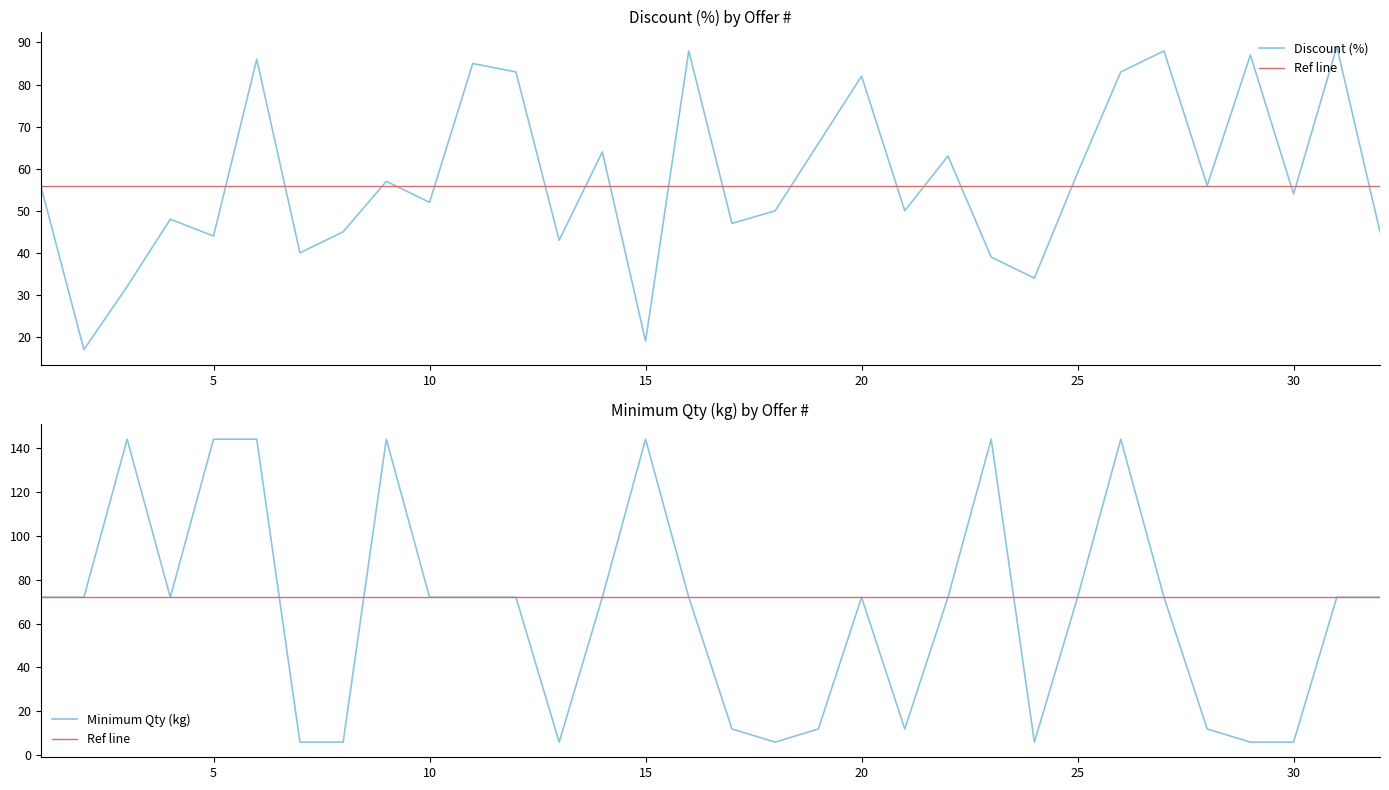

Which series has the largest range (max minus min)?

Minimum Qty (kg)